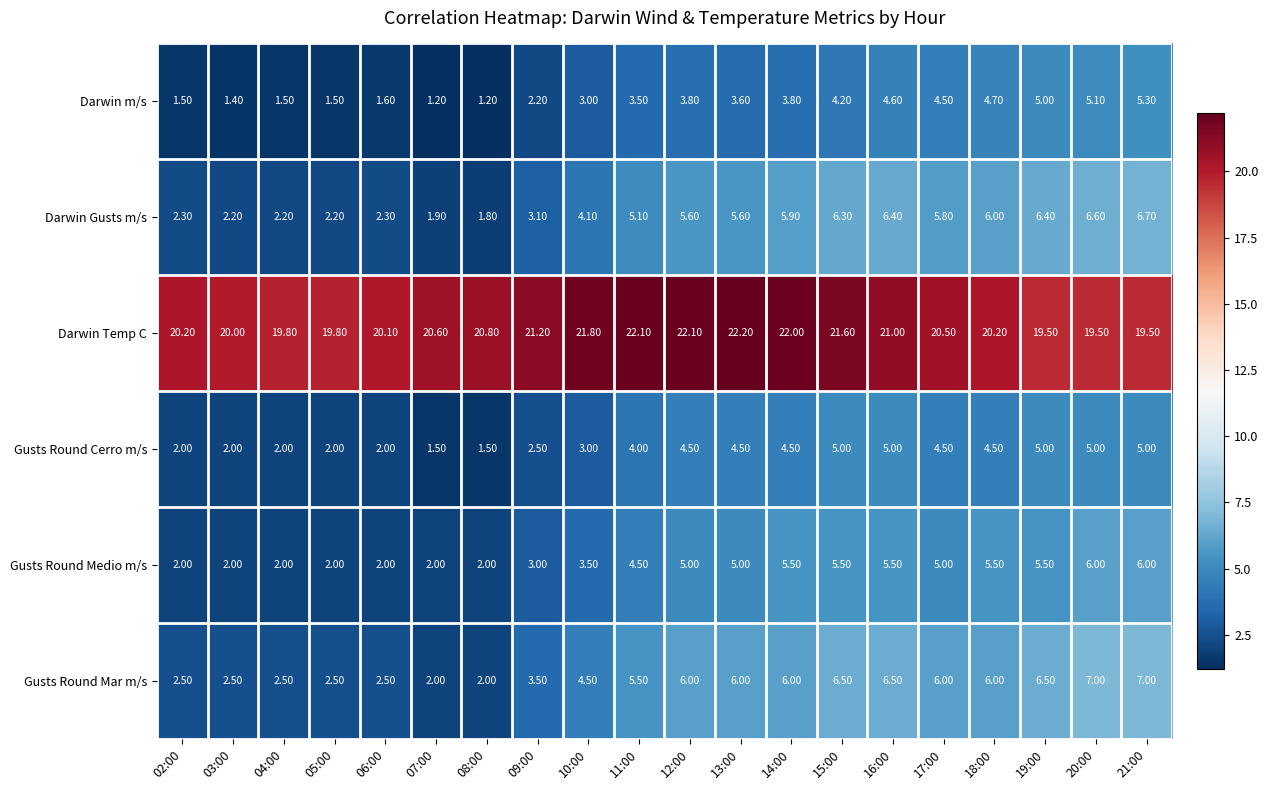

What is the average value of the Gusts Round Cerro m/s series?

3.5